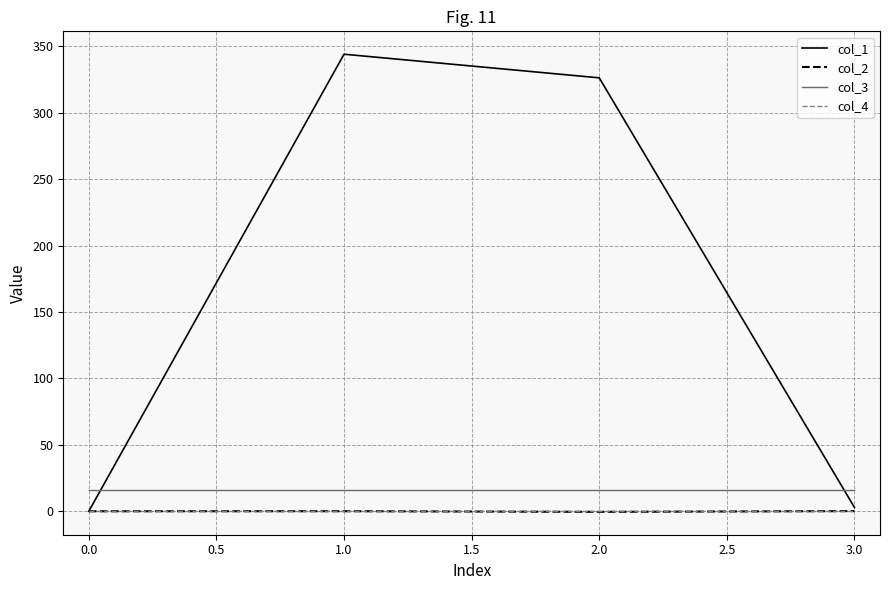

True or false: col_2 and col_3 intersect in this chart.

False